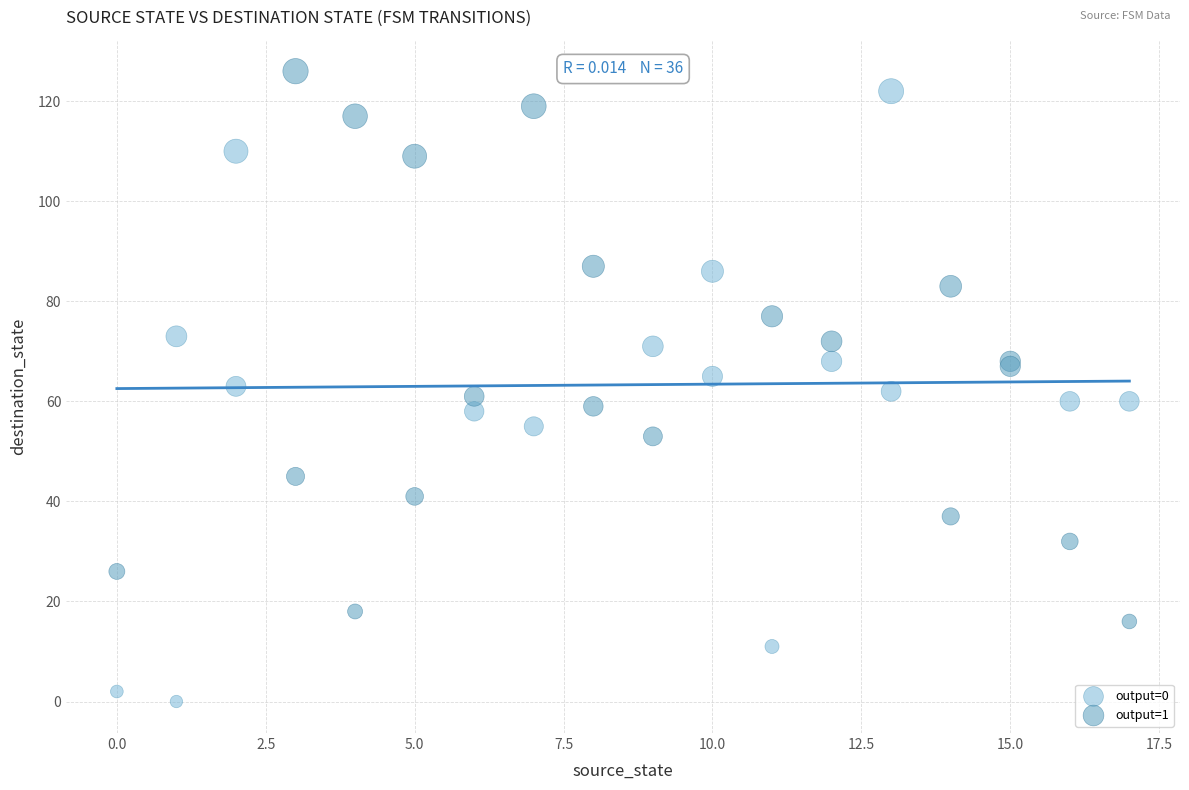

Which series reaches the maximum Y coordinate?

output=1